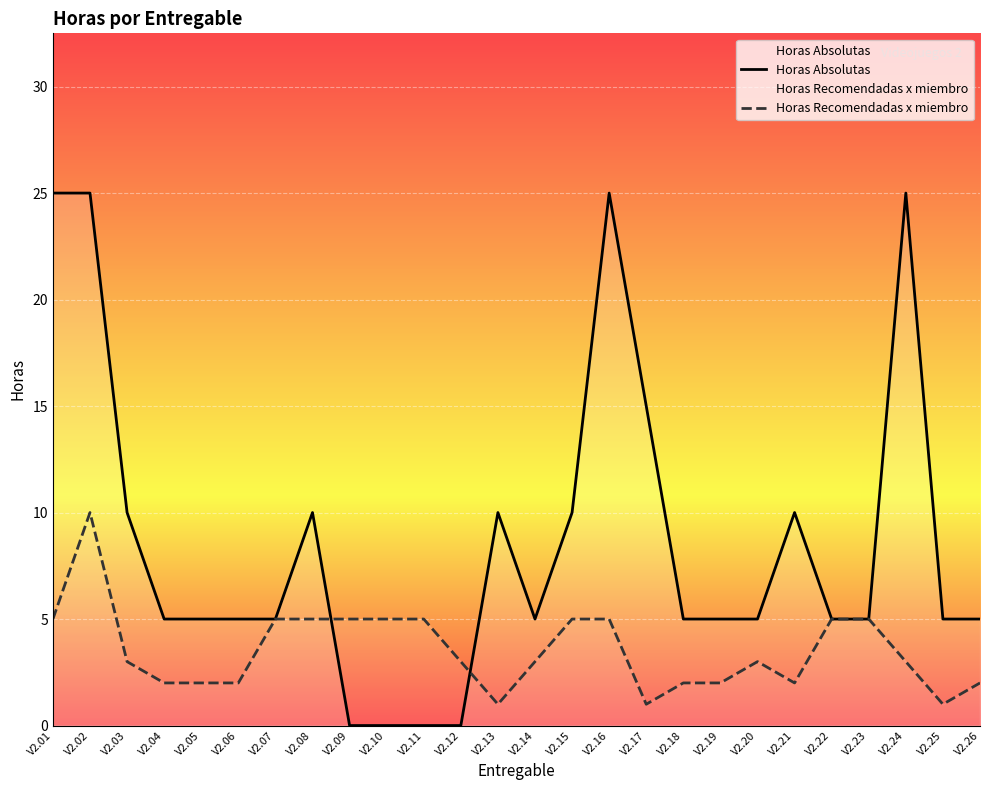

Which series has the largest range (max minus min)?

Horas Absolutas